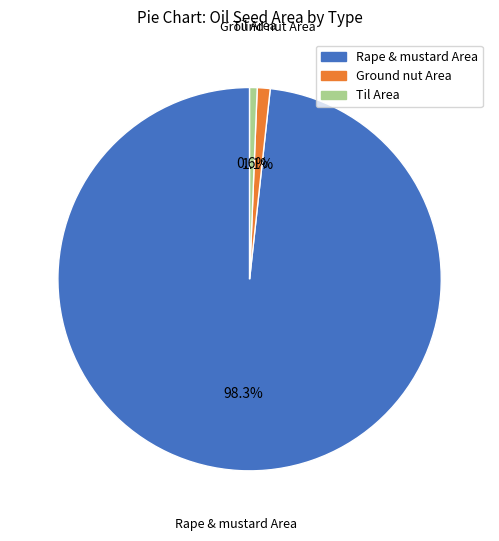

Combined, what portion of the pie is Ground nut Area and Til Area?

1.7%